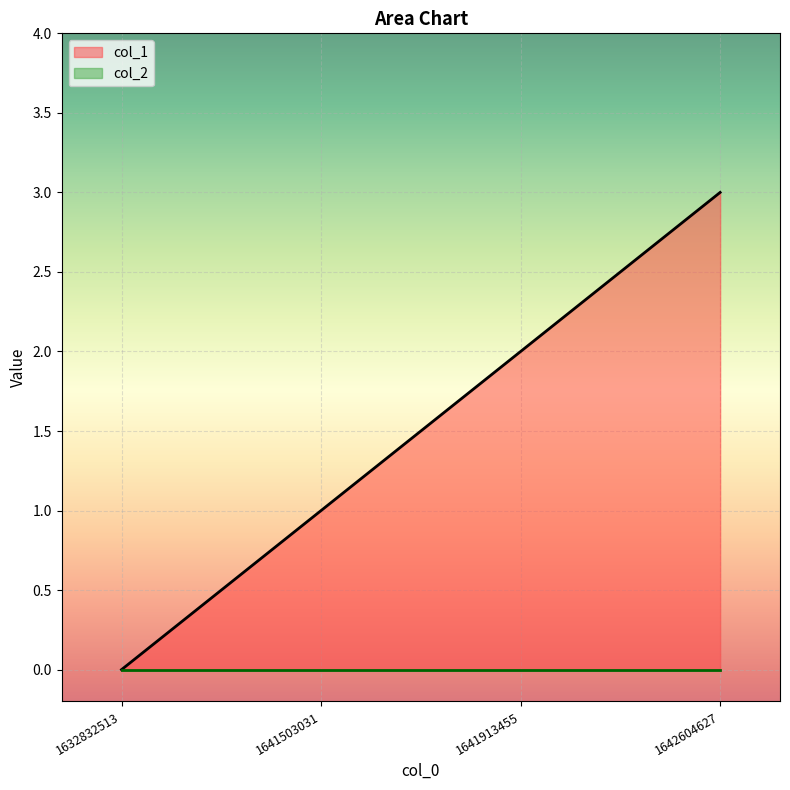

At which label is the value closest to 1?

1641503031